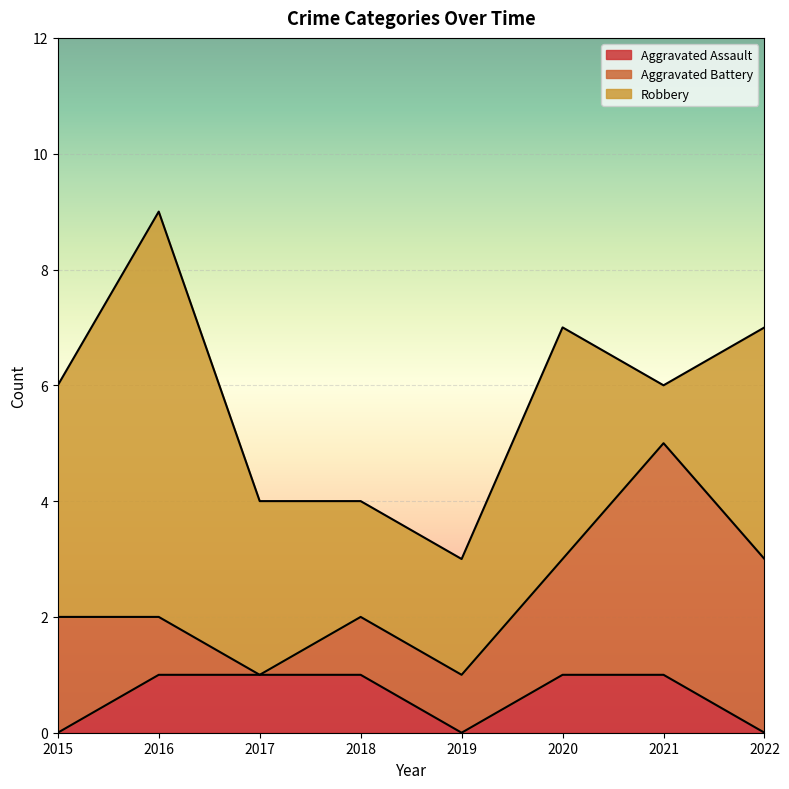

List the series in order of their overall mean, highest first.

Robbery, Aggravated Battery, Aggravated Assault